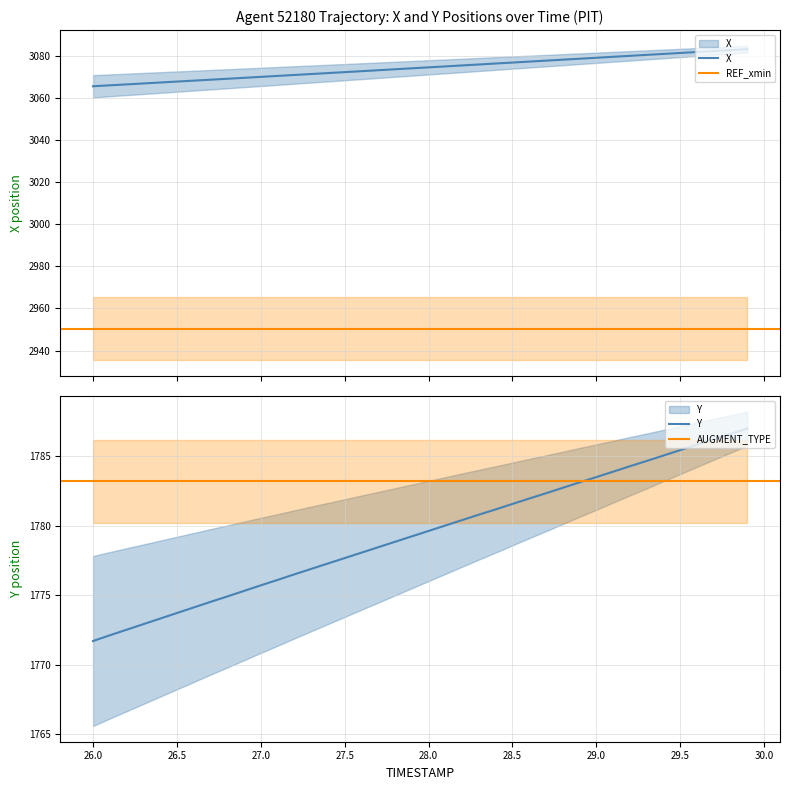

Rank the categories by Y value from highest to lowest.

29.9, 29.8, 29.7, 29.6, 29.5, 29.4, 29.3, 29.2, 29.1, 29.0, 28.9, 28.8, 28.7, 28.6, 28.5, 28.4, 28.3, 28.2, 28.1, 28.0, 27.9, 27.8, 27.7, 27.6, 27.5, 27.4, 27.3, 27.2, 27.1, 27.0, 26.9, 26.8, 26.7, 26.6, 26.5, 26.4, 26.3, 26.2, 26.1, 26.0